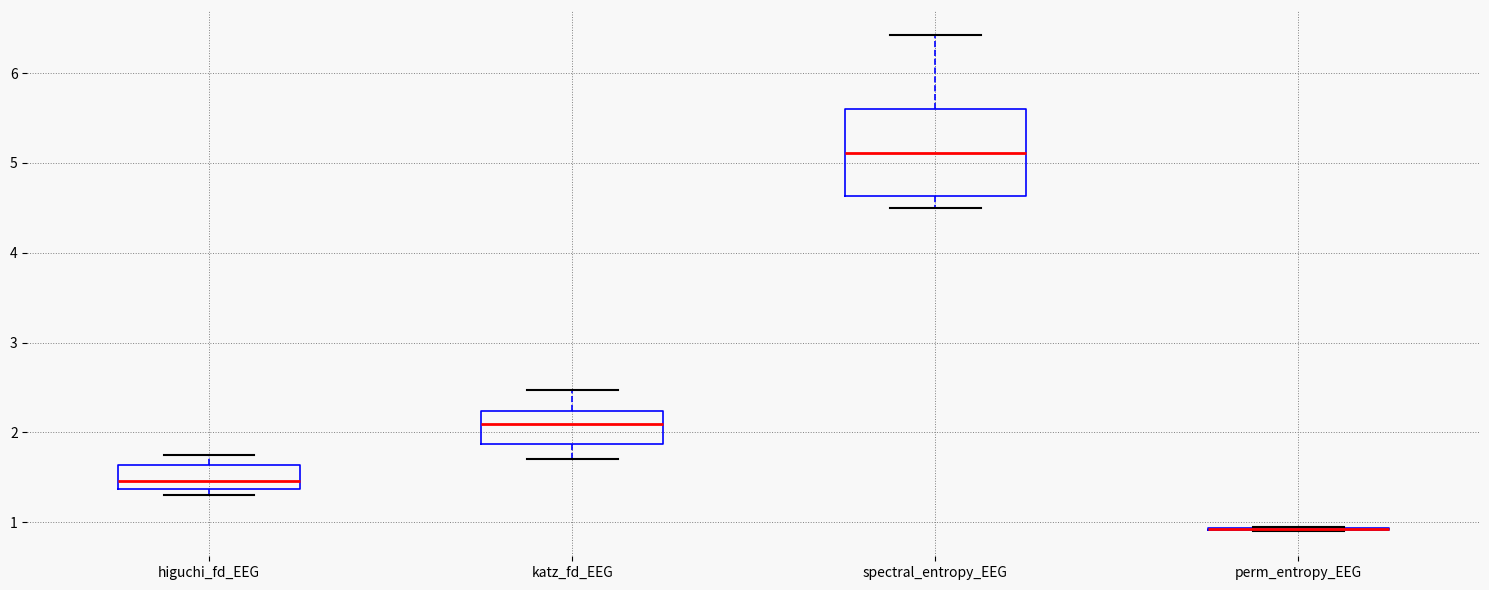

Which box is the tallest, from its lower edge to its upper edge?

spectral_entropy_EEG